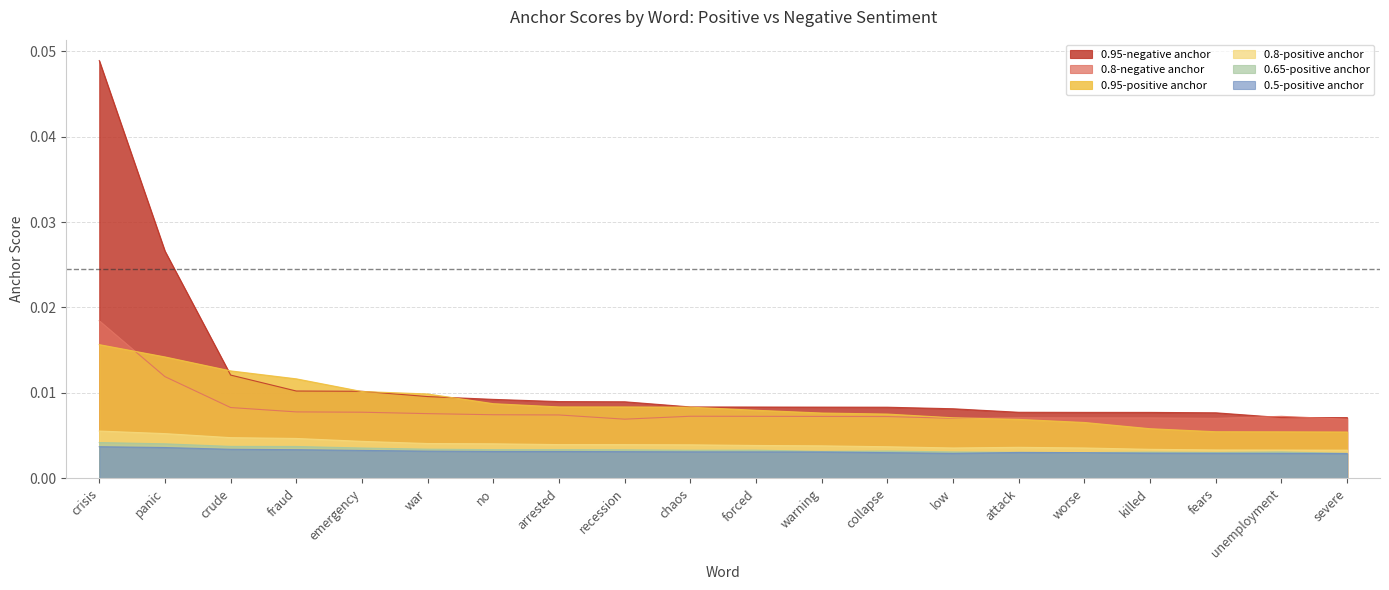

Which series ends up on top after the final intersection of 0.8-negative anchor and 0.95-positive anchor?

0.8-negative anchor